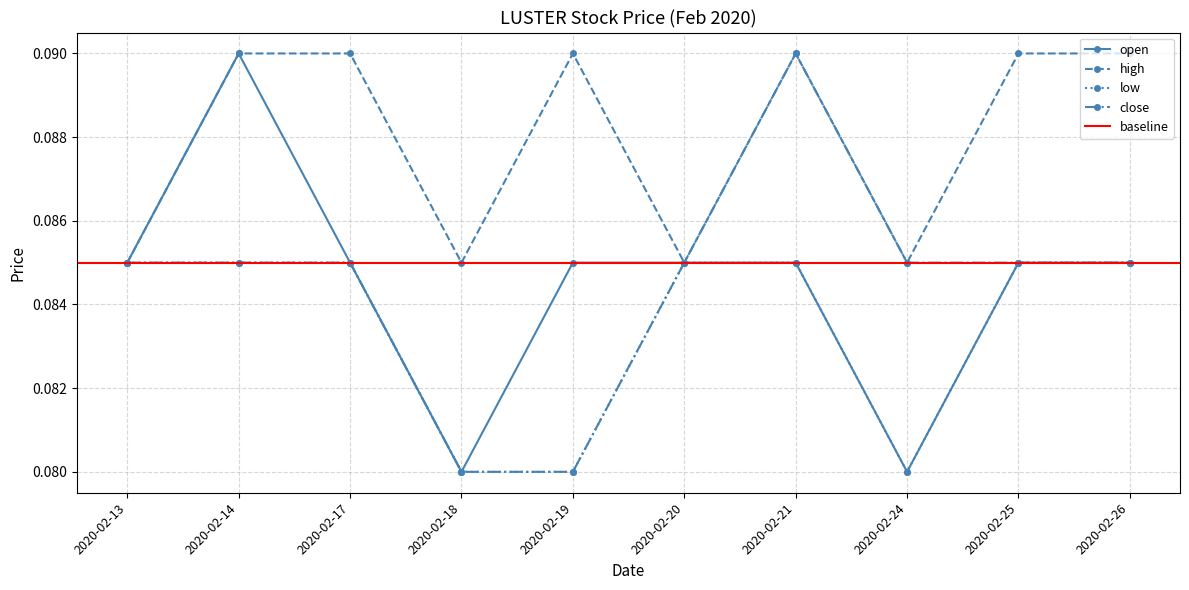

Which category has the highest value across all series?

2020-02-14